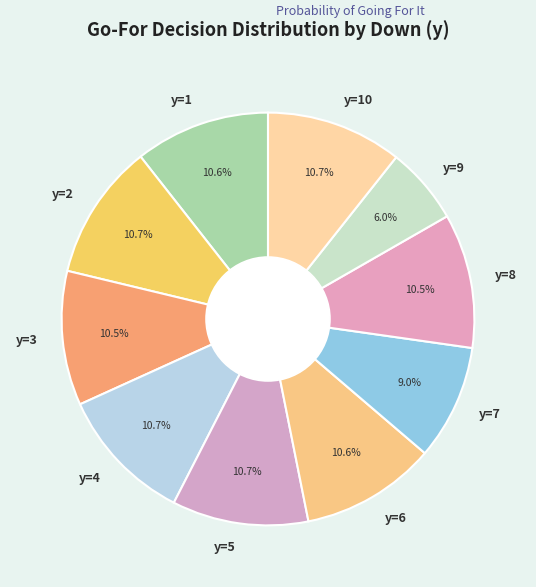

How many slices are in this pie chart?

10